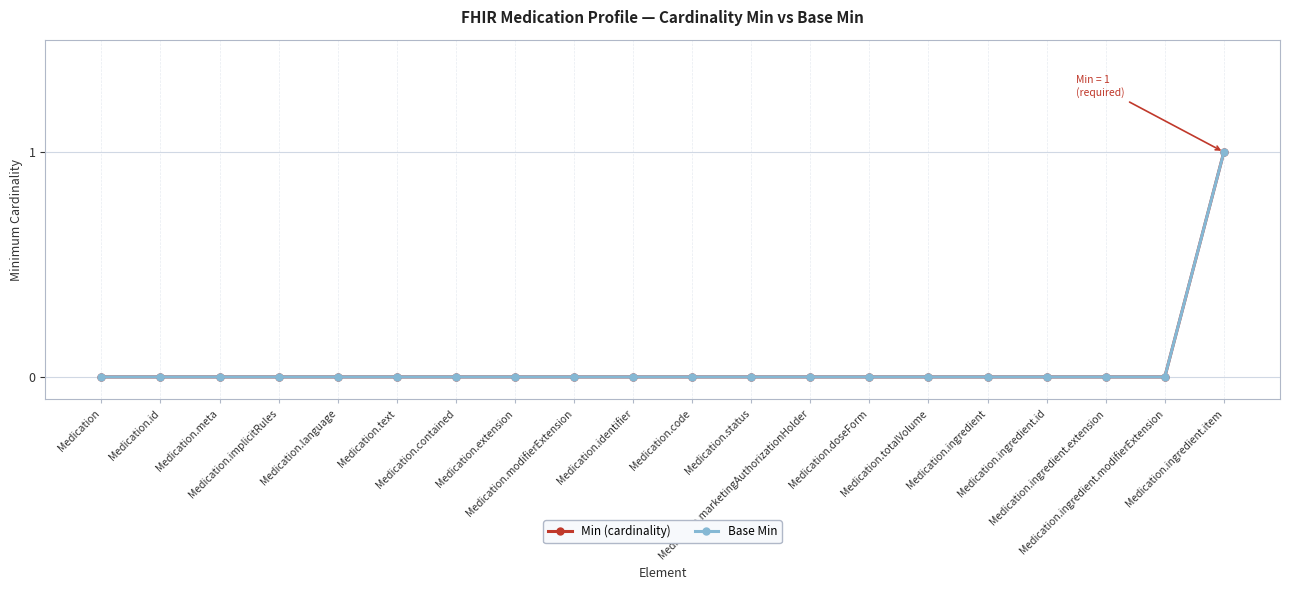

Does the chart have visible grid lines?

Yes